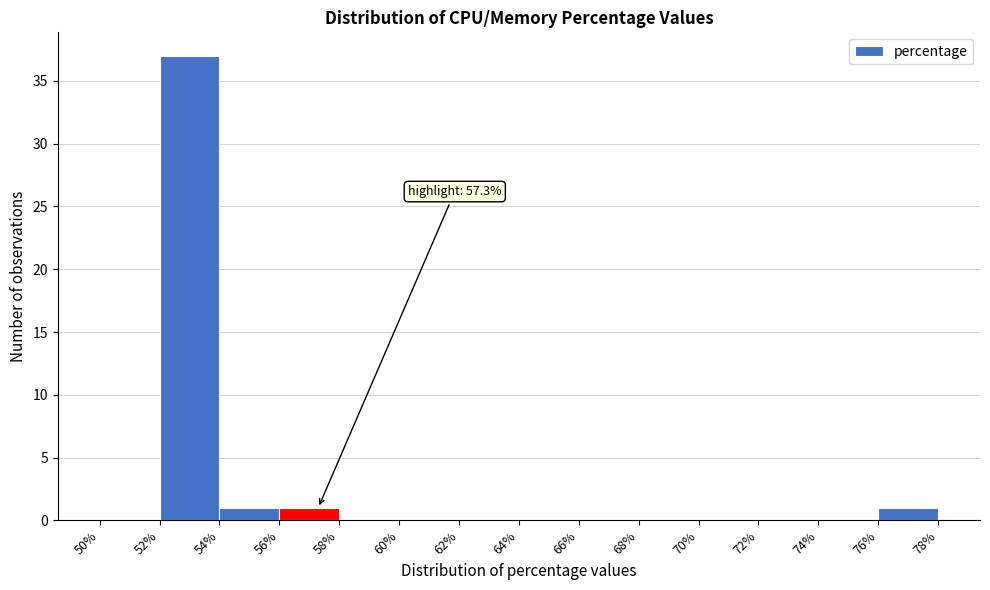

Over which range of the x-axis is the bar tallest?

52% to 54%